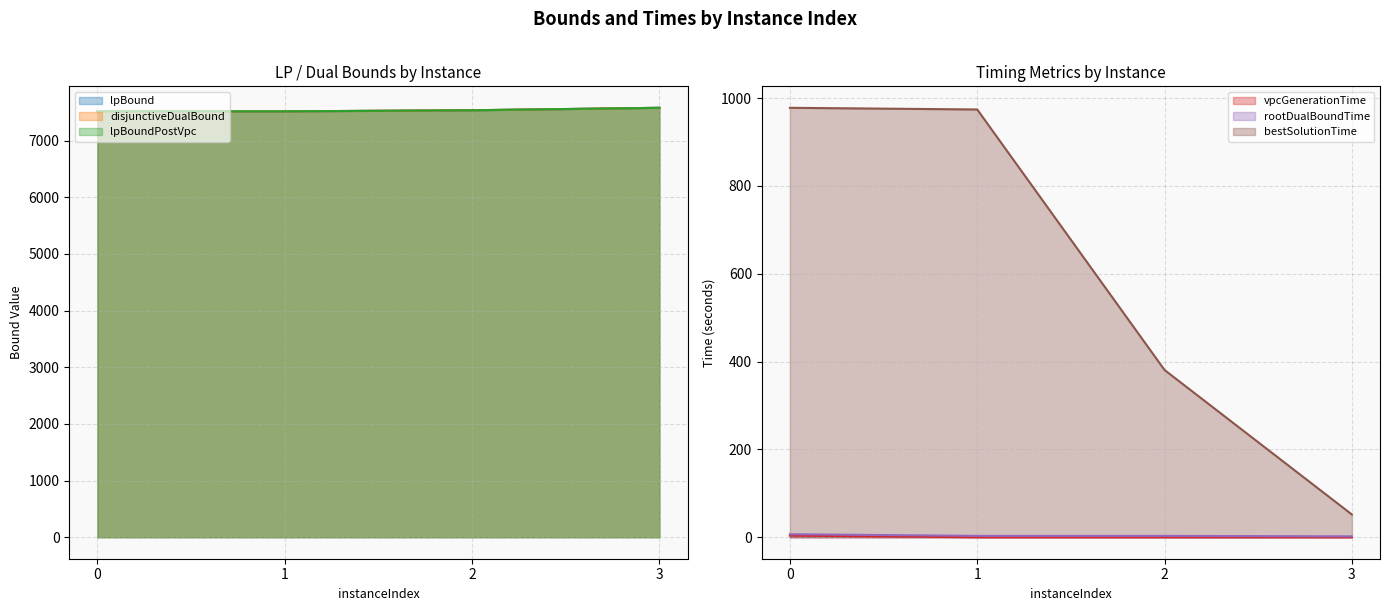

Count the number of data series in this chart.

6